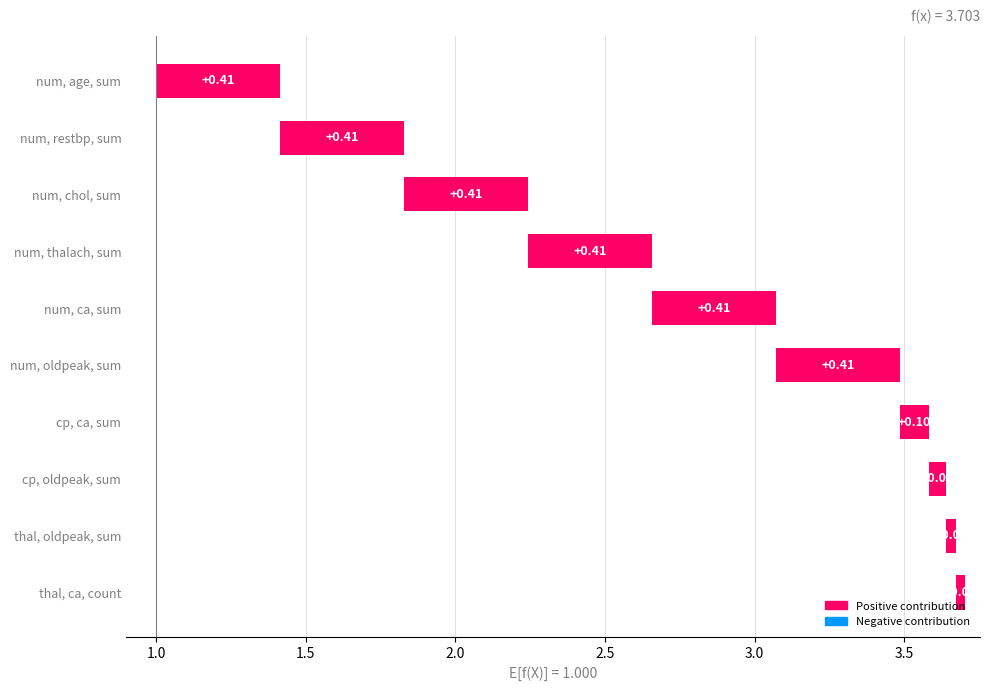

Does the chart contain any negative values?

No